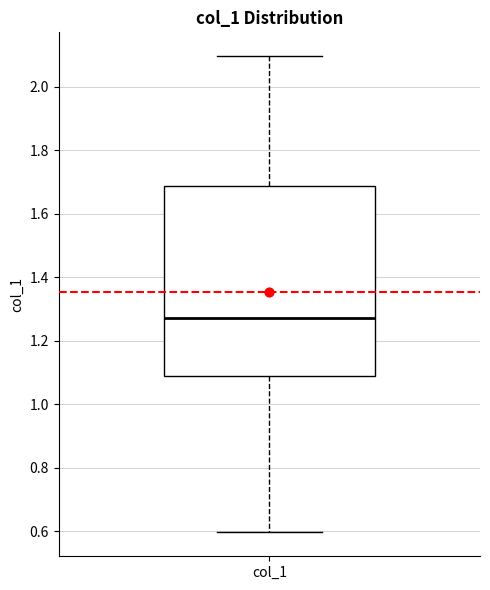

Where does the lower whisker of the box for col_1 end on the y-axis? The values are not printed on the chart, so give them approximately, as read against the axis.

0.60